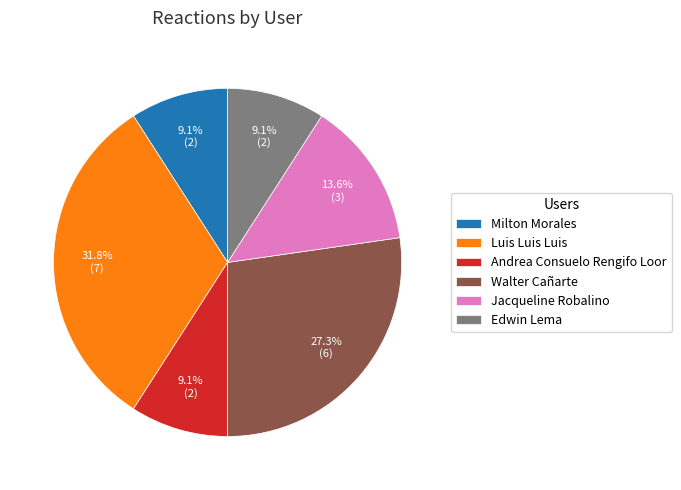

To the nearest percent, what is the average slice percentage?

17%